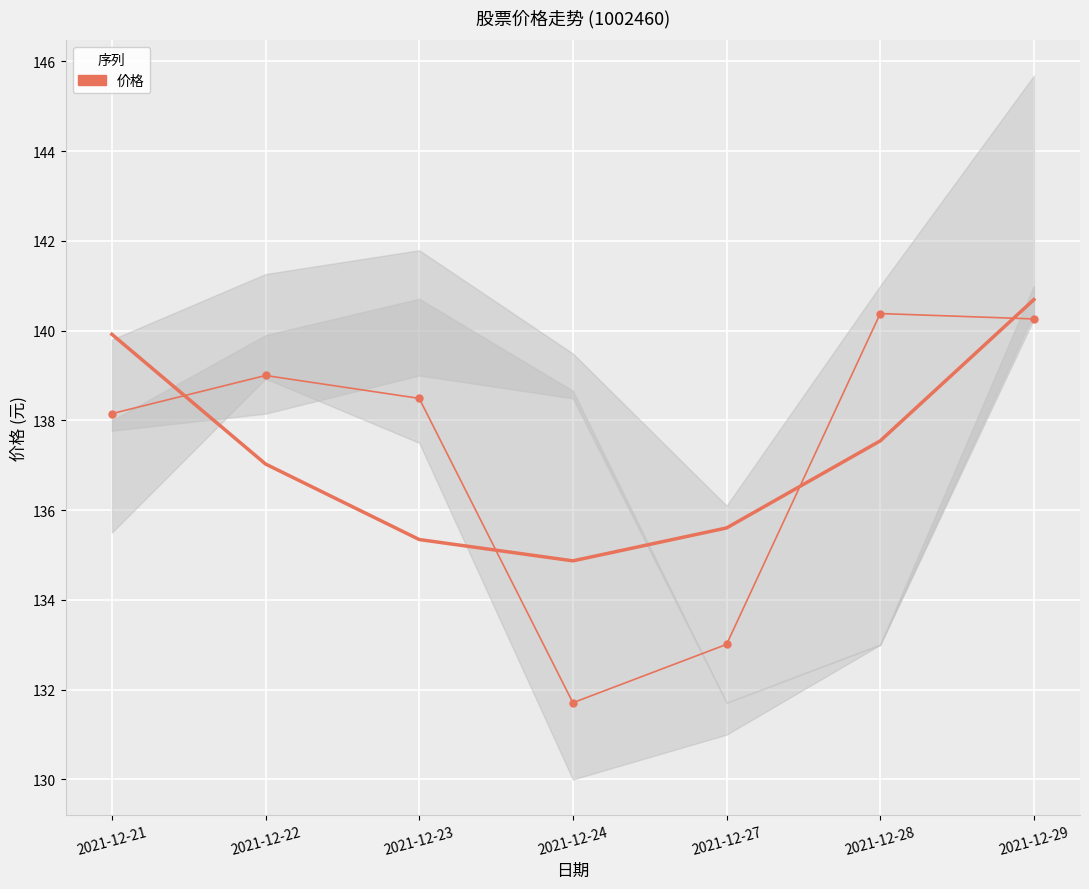

What is the greatest value displayed?

140.4